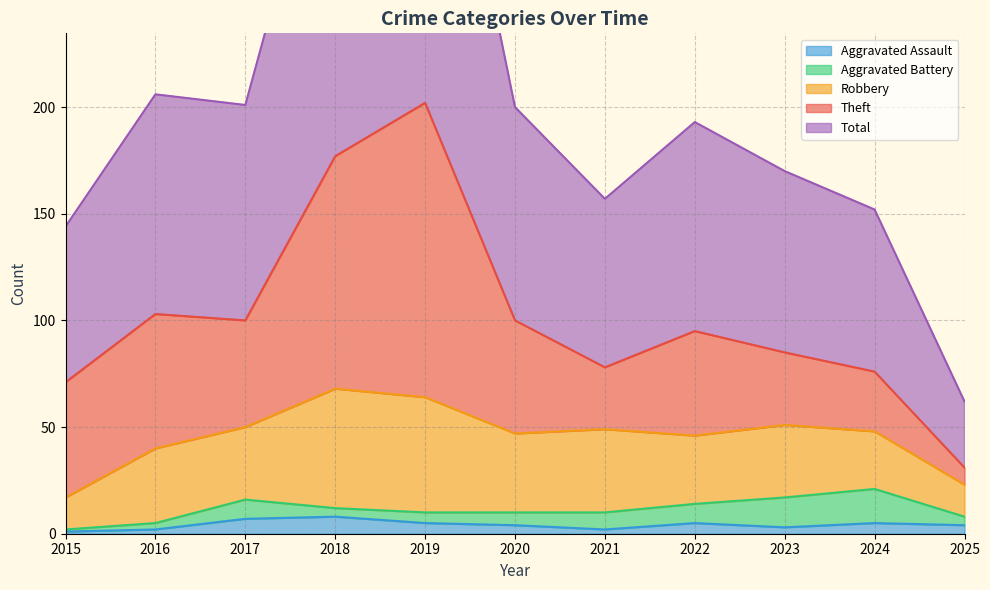

What is the difference between the maximum and minimum values in the Aggravated Assault series?

7